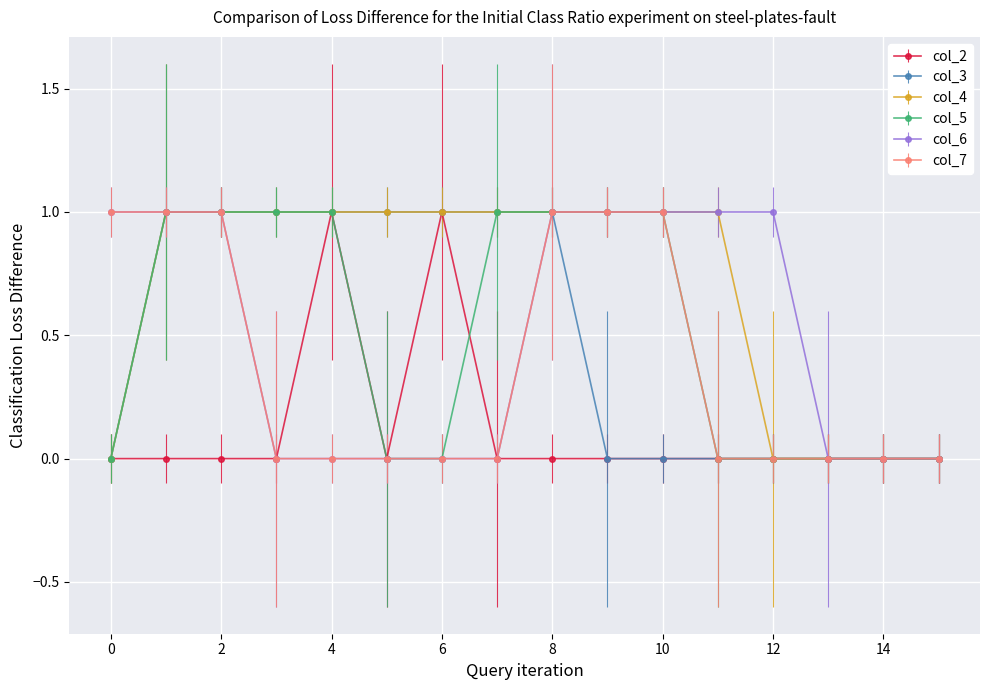

What is the value of the col_4 point at the 6th from the left?

1